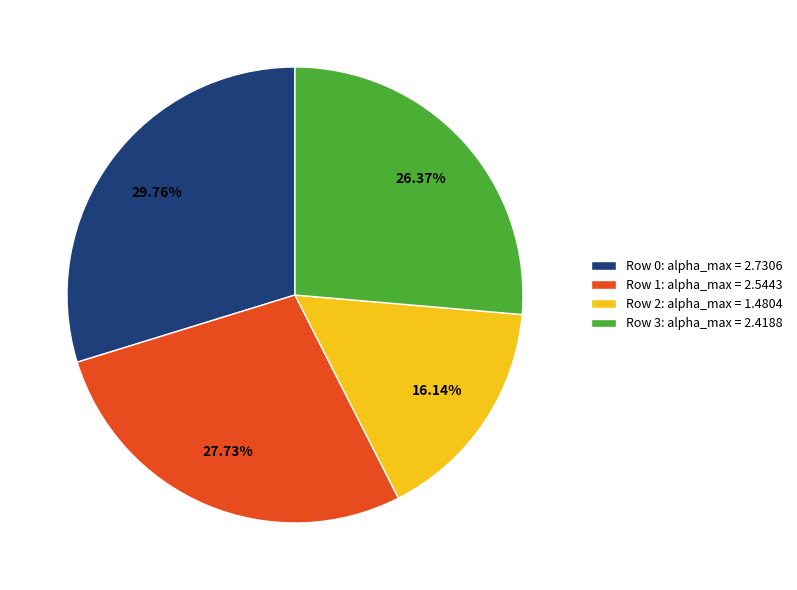

Which slice is the smallest?

Row 2: alpha_max = 1.4804